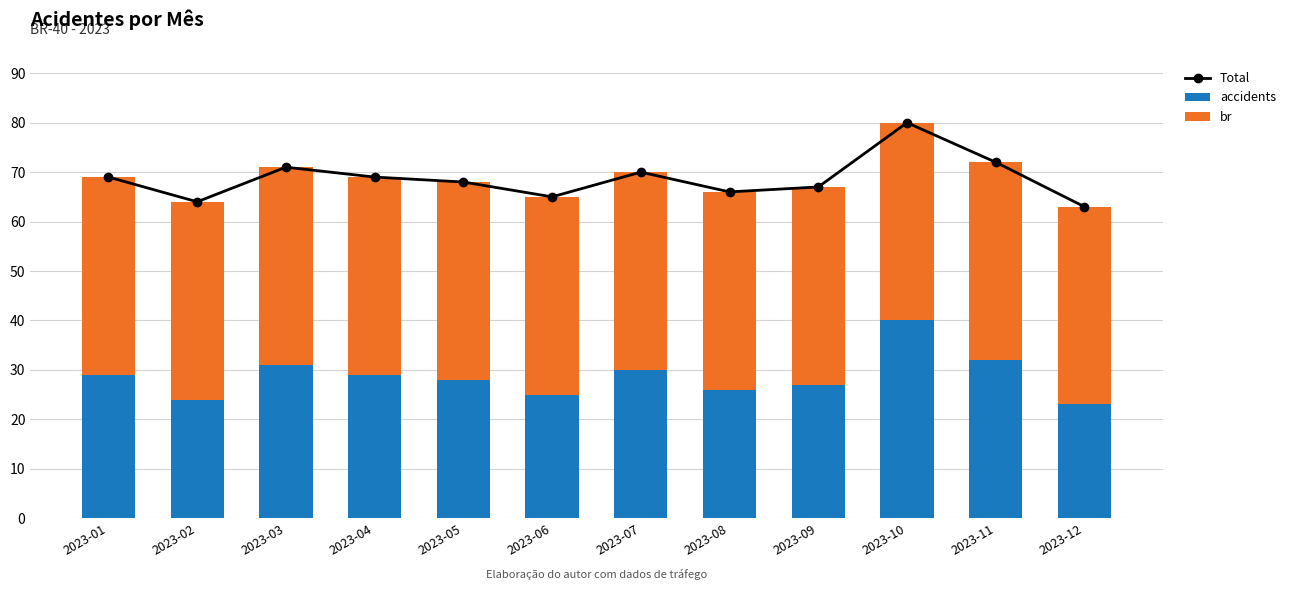

How many groups of bars are there?

12